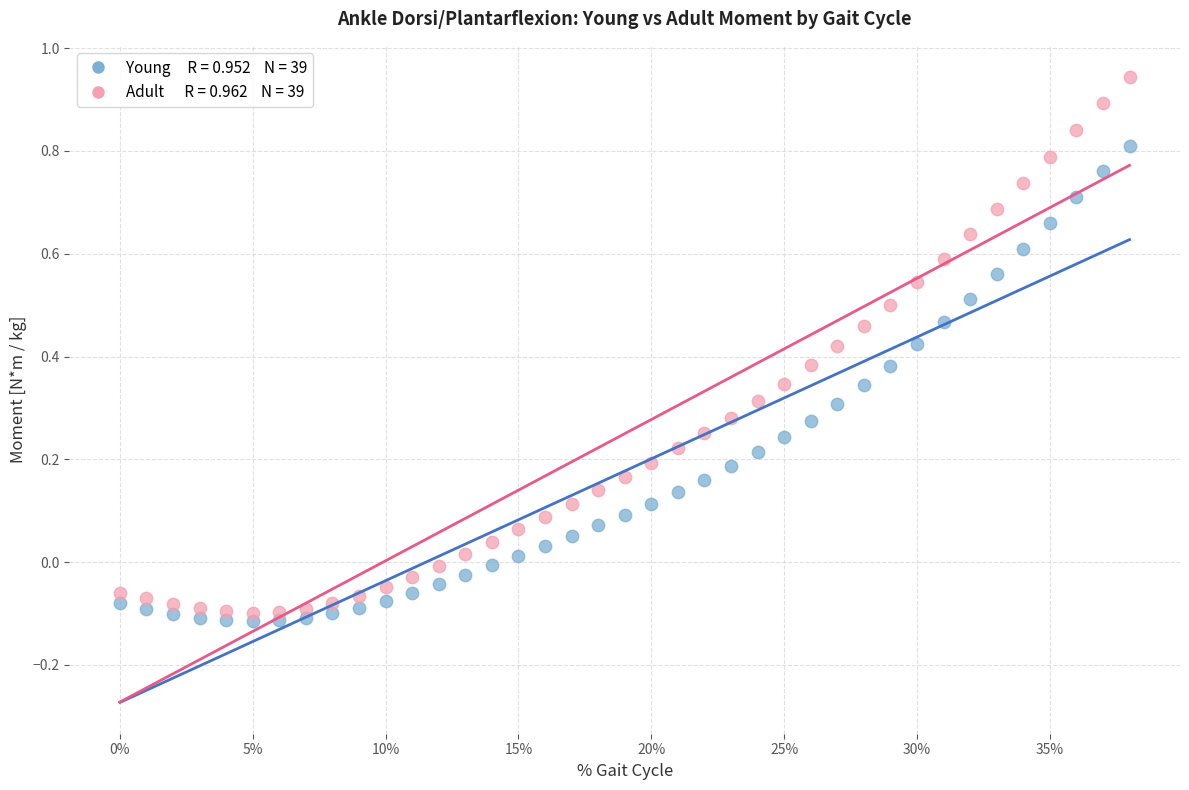

Across all data points, what is the range of Y values (max minus min)?

1.1